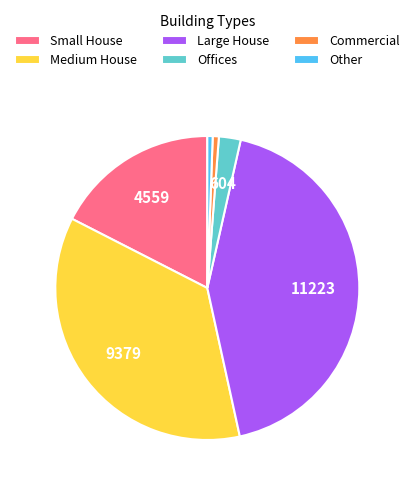

What is the largest slice in the pie chart?

Large House